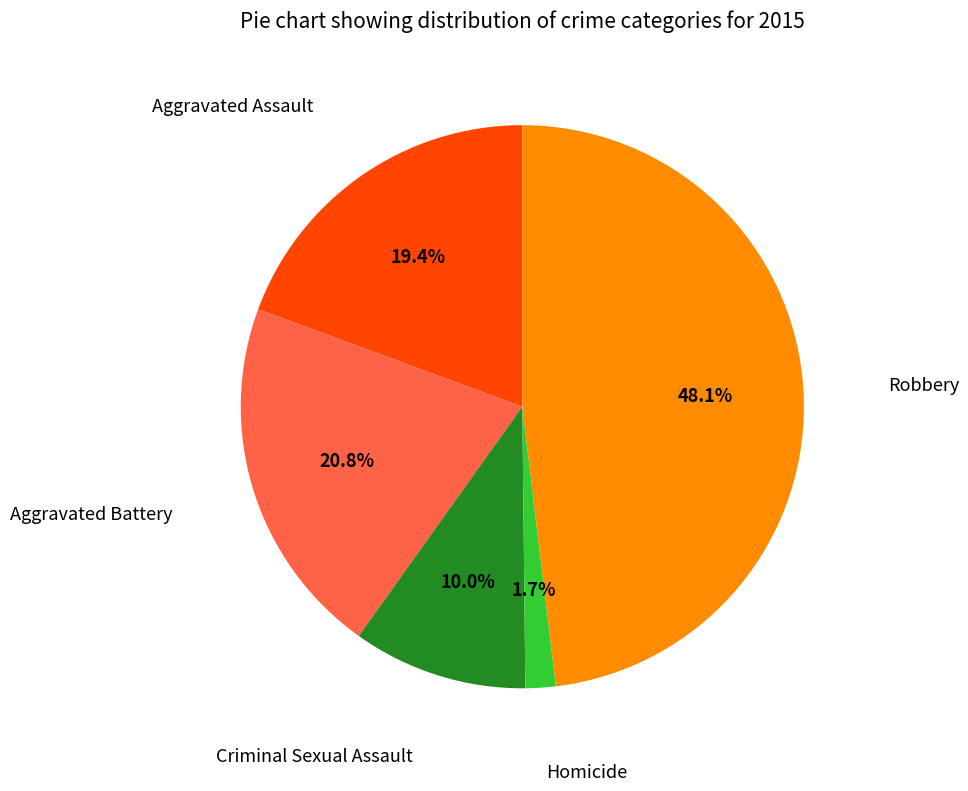

Does any single category account for the majority?

No